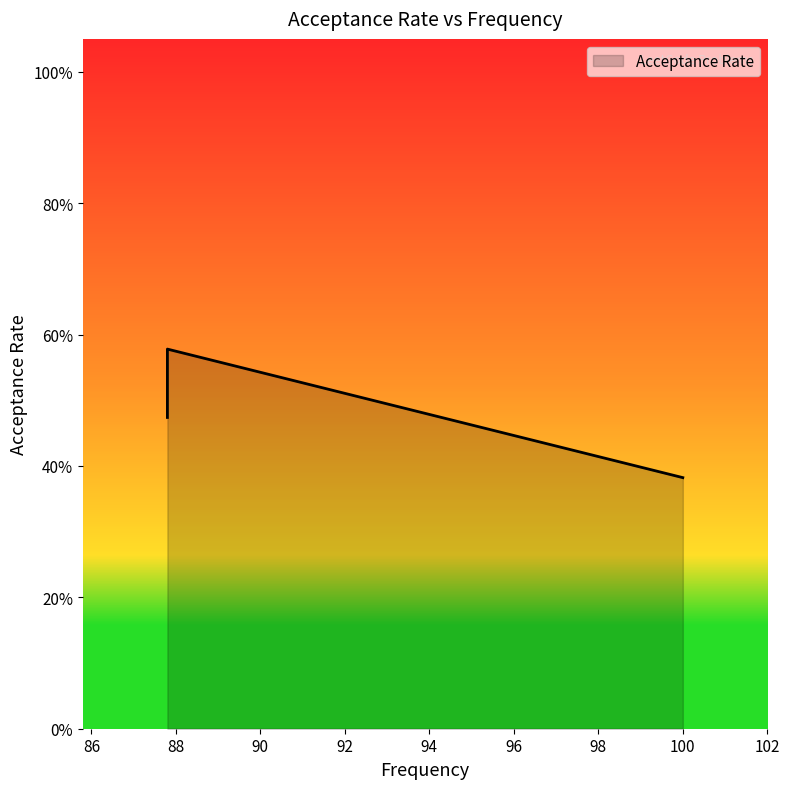

Rank the categories by value from highest to lowest.

87.8, 87.8, 87.8, 87.8, 87.8, 100.0